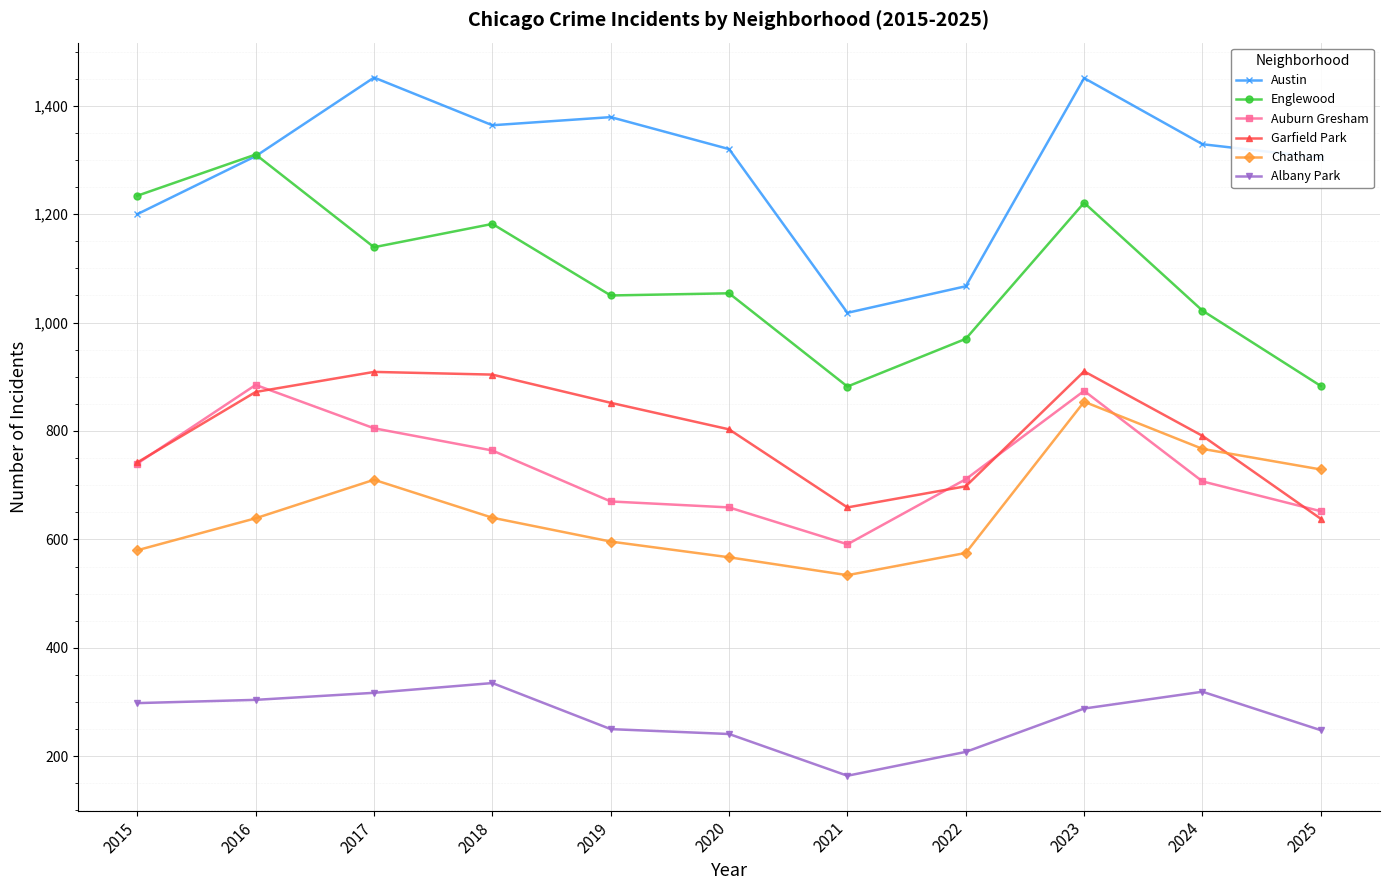

Where is the first local minimum for Chatham?

2021